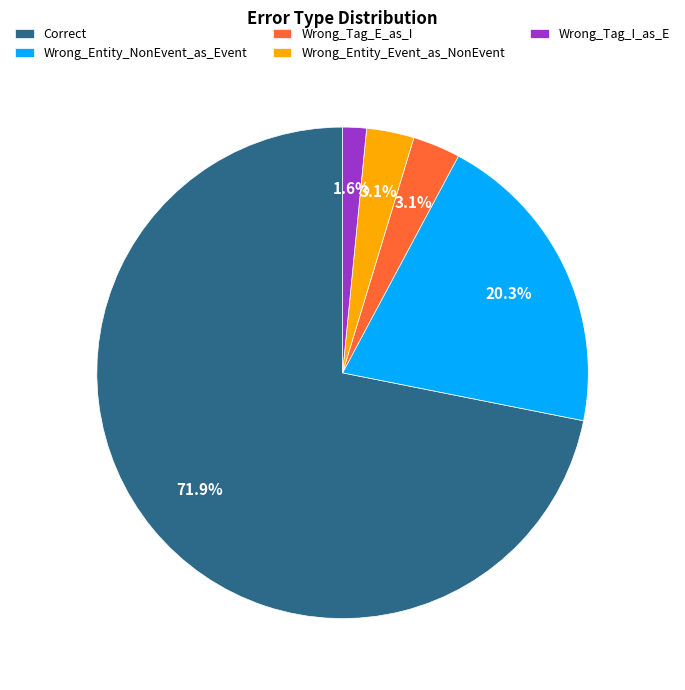

Which category accounts for the majority?

Correct